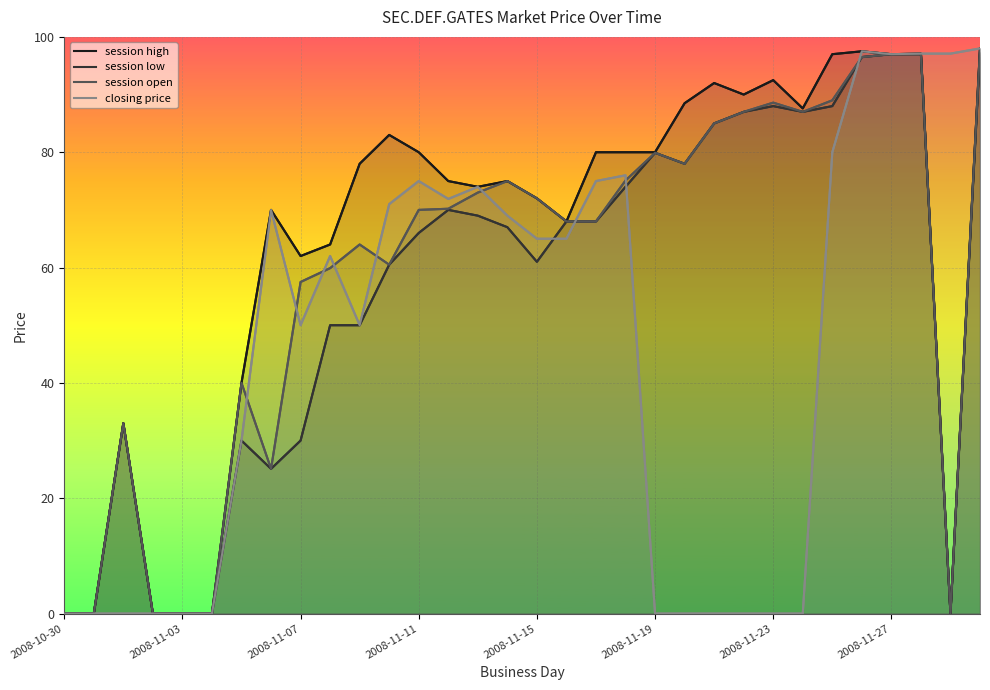

List the series in order of their peak value, highest first.

session high, session open, closing price, session low